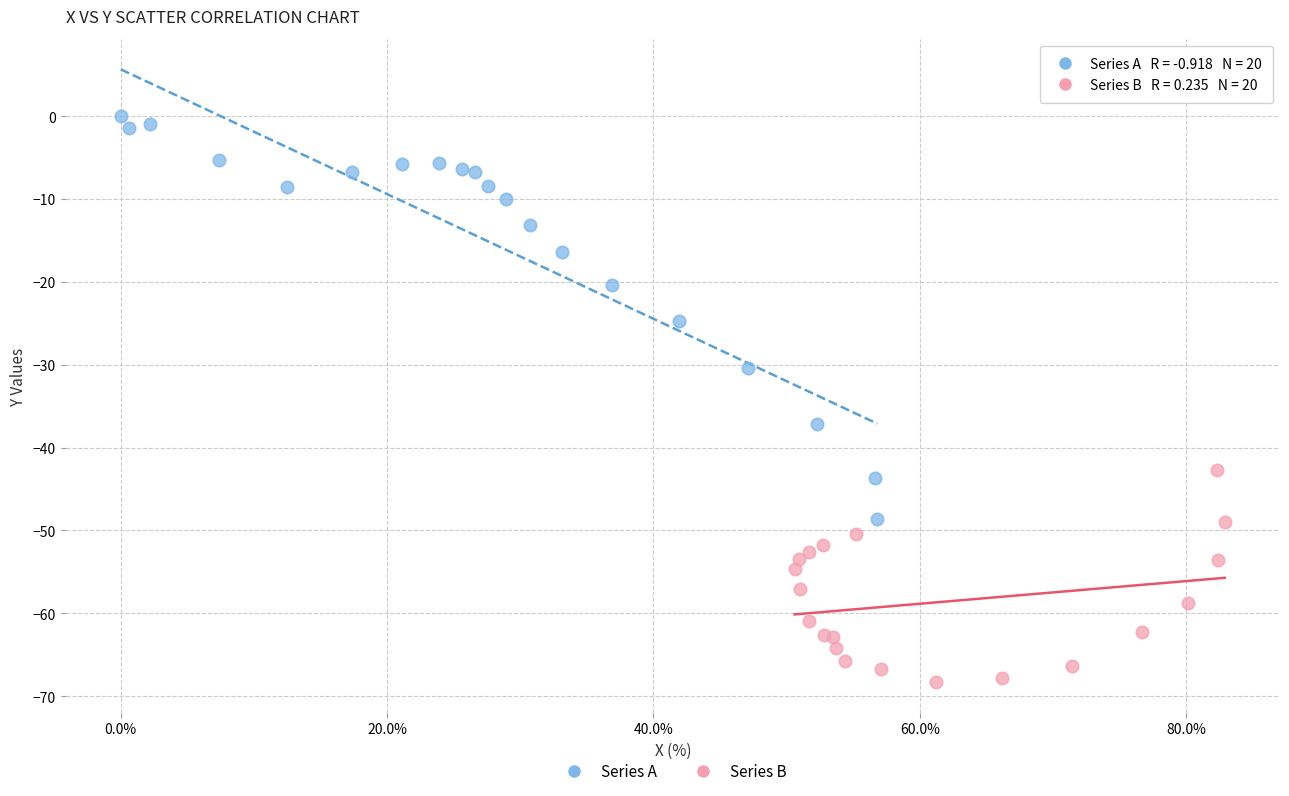

Which series has the widest spread of Y values?

Series A